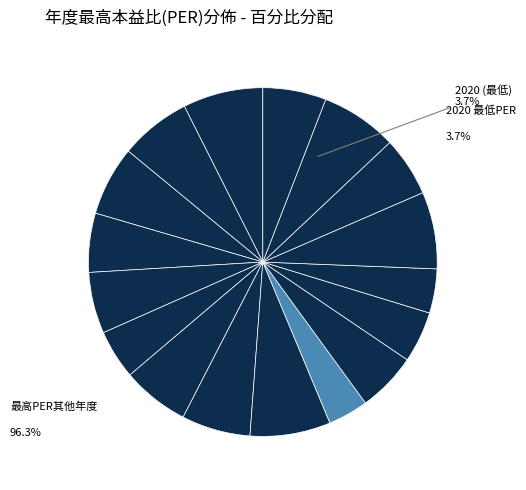

How many segments does this pie chart have?

17